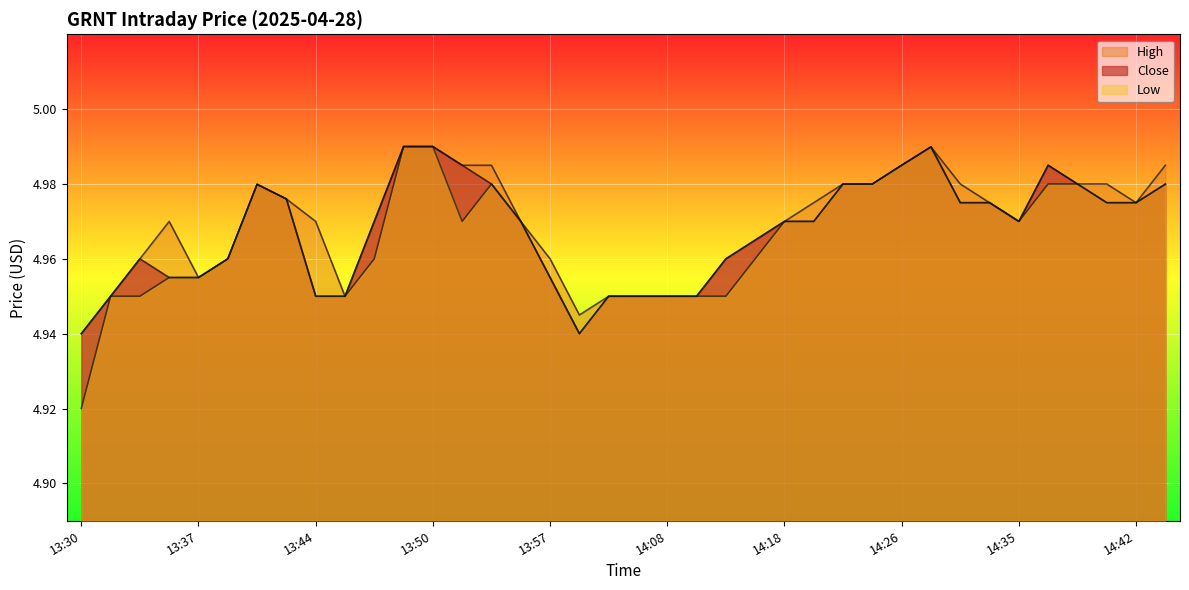

True or false: Low has a value of 5.0 at 14:38.

True